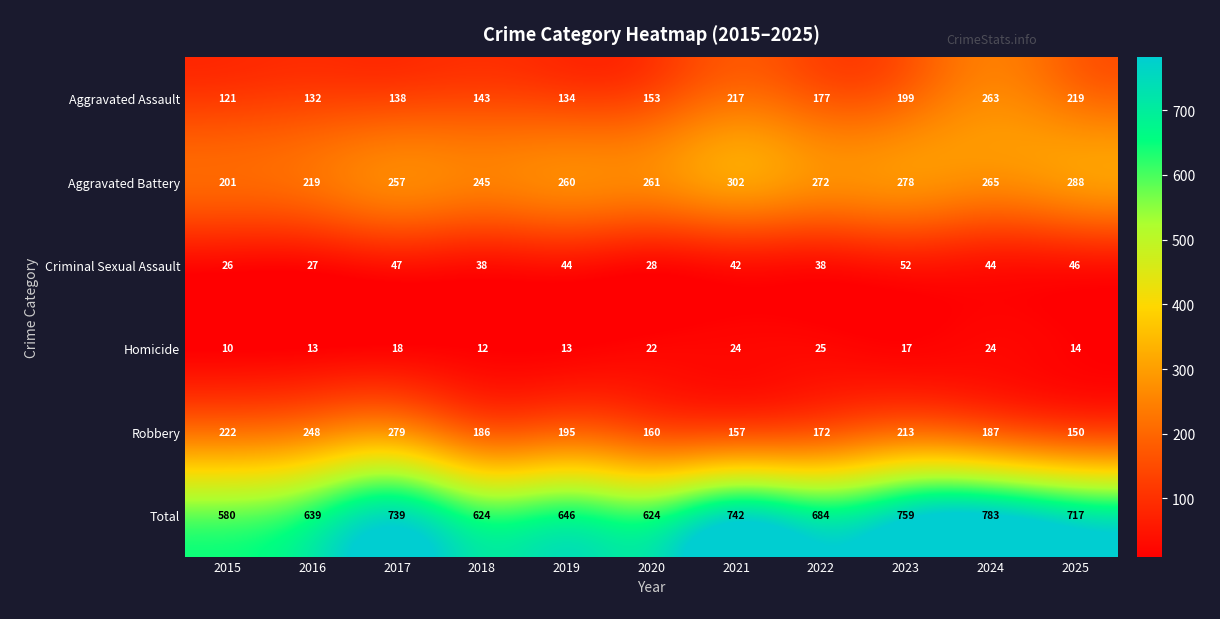

At which category does the chart reach its minimum across all series?

2015